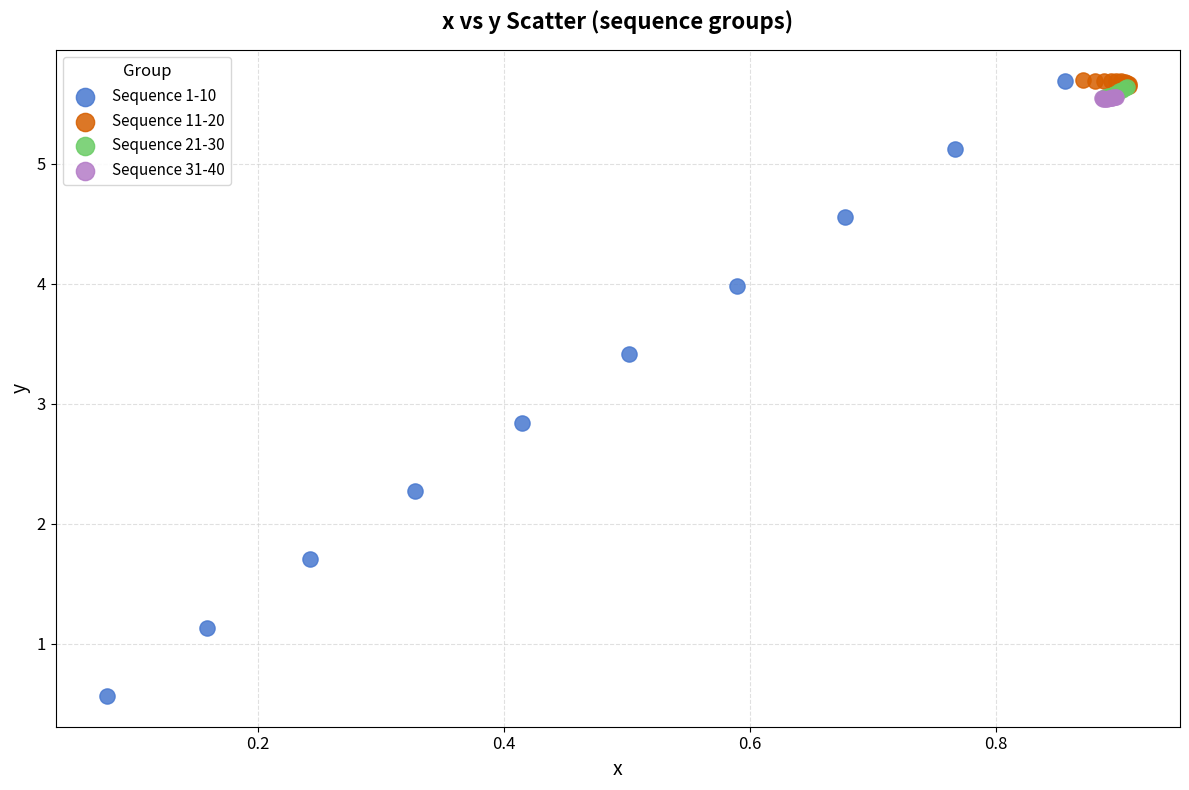

Which series has the widest spread of Y values?

Sequence 1-10